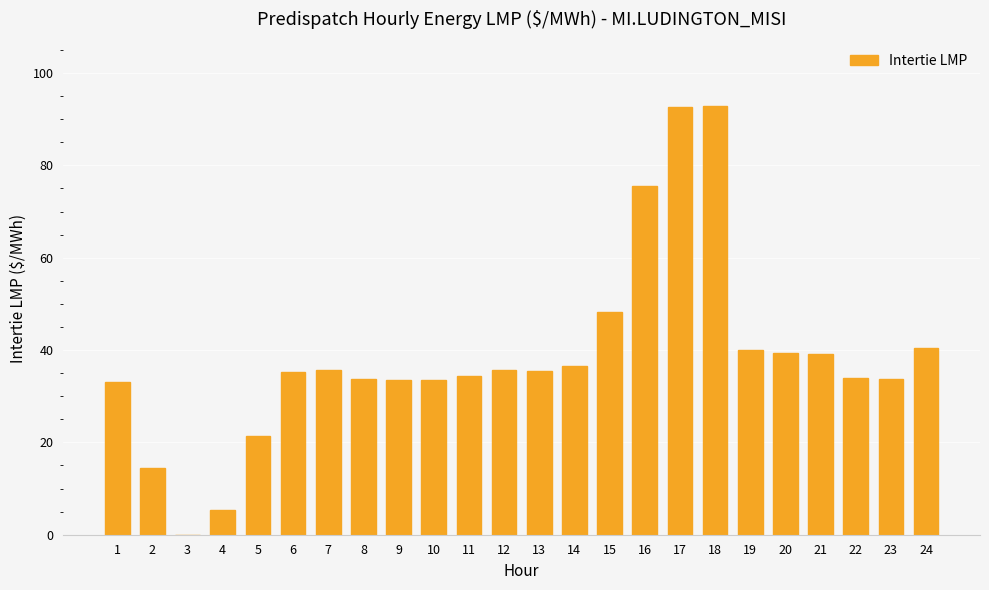

Between 6 and 9, which is larger?

6